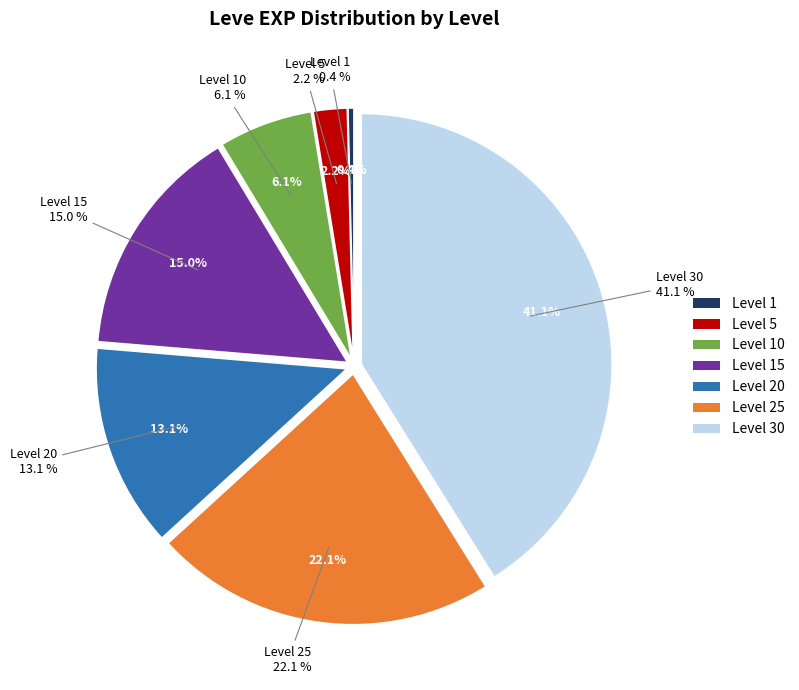

To the nearest percent, what is the difference between the Level 1 and Level 30 slice percentages?

41%